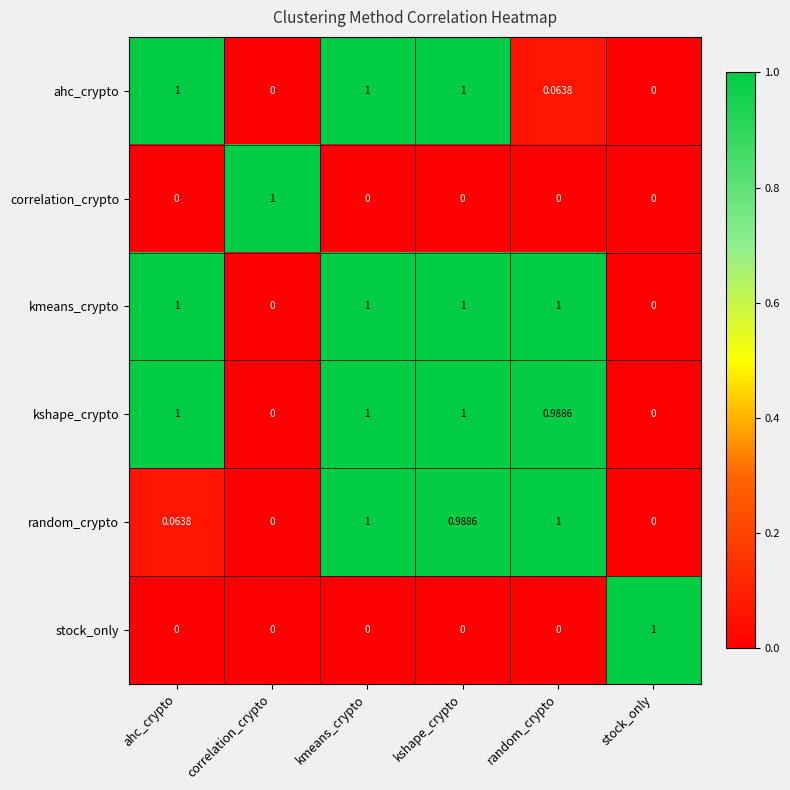

Between ahc_crypto and kmeans_crypto, which series saw the biggest shift?

random_crypto